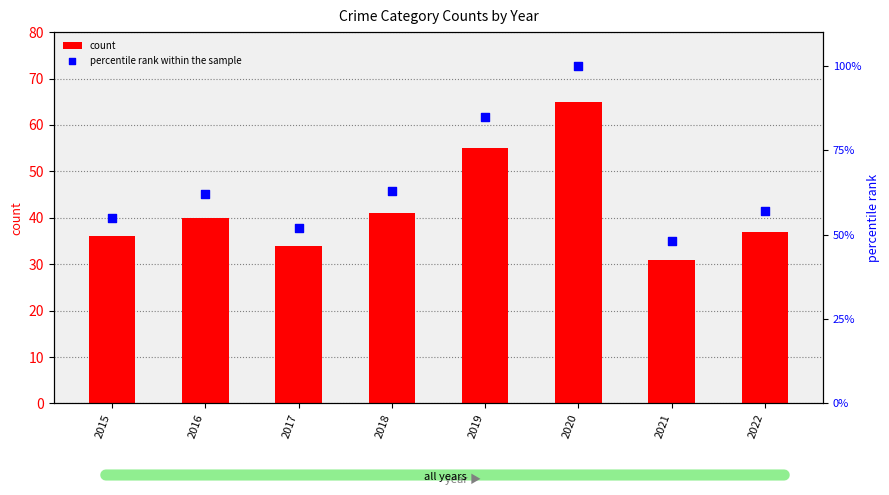

Which series reaches the minimum Y coordinate?

count